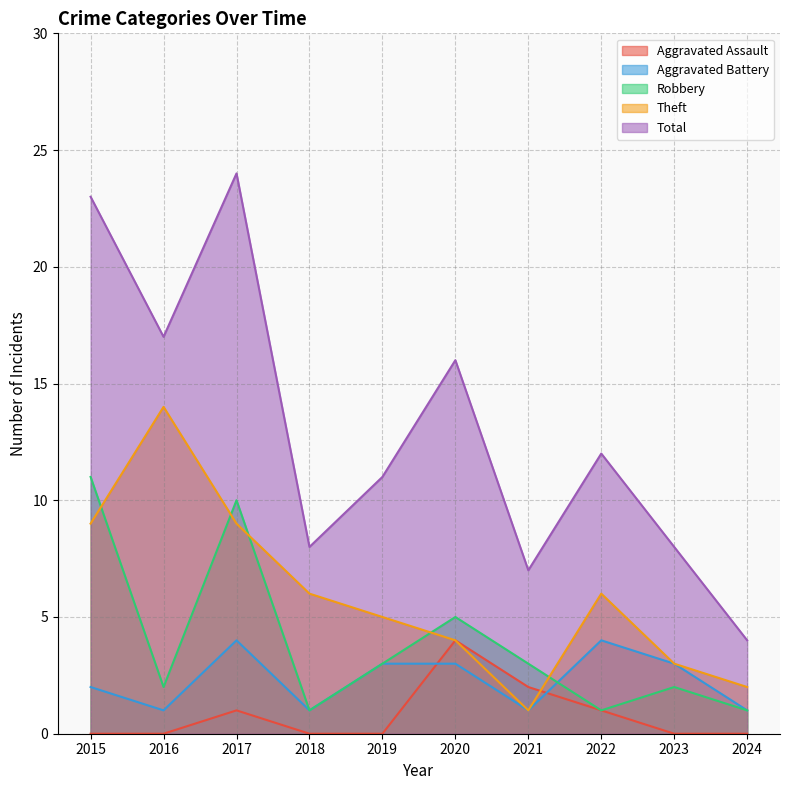

What are all the series names shown in the legend?

Aggravated Assault, Aggravated Battery, Robbery, Theft, Total